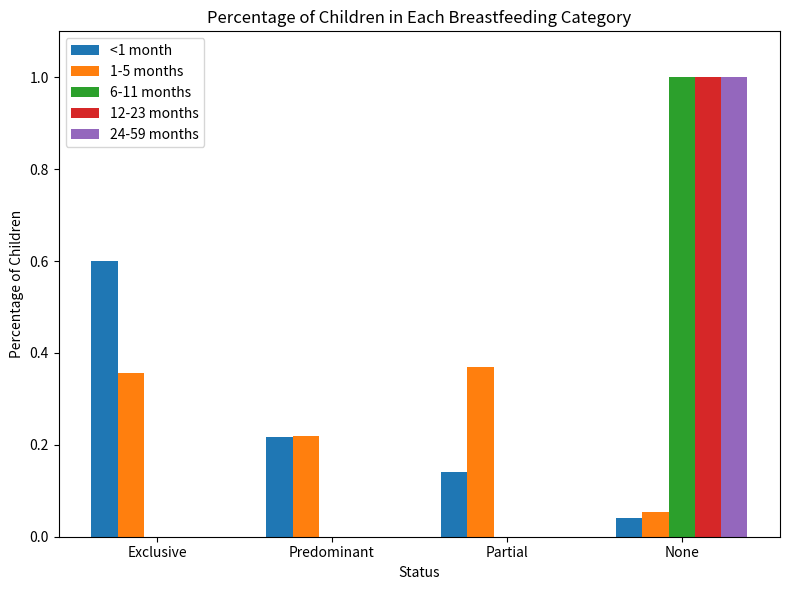

How many series are shown in this chart?

5